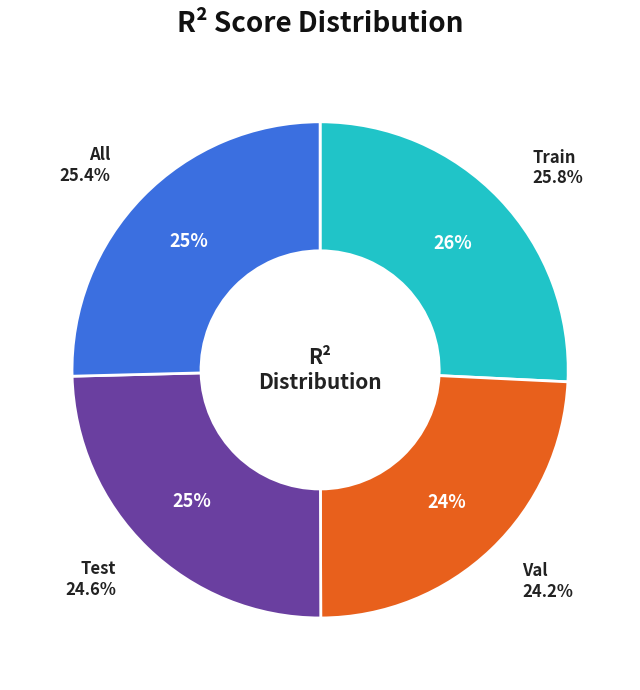

What portion of the pie excludes test?

75.4%